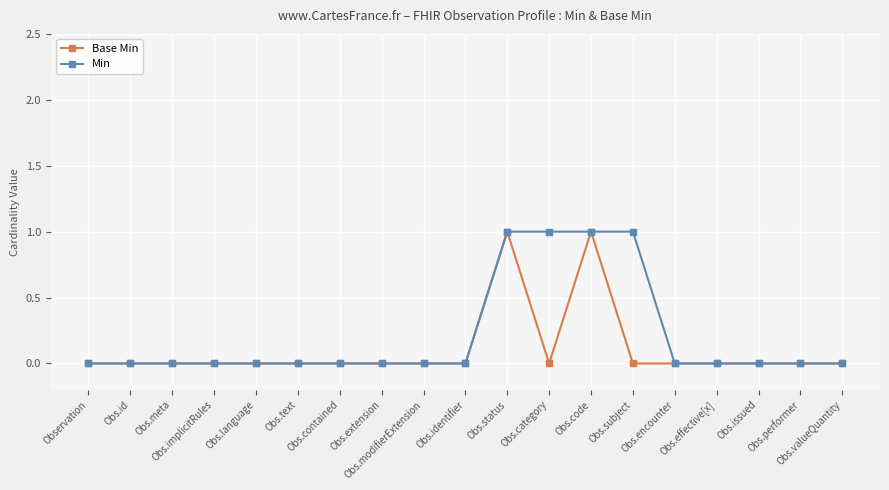

True or false: Min and Base Min intersect in this chart.

False